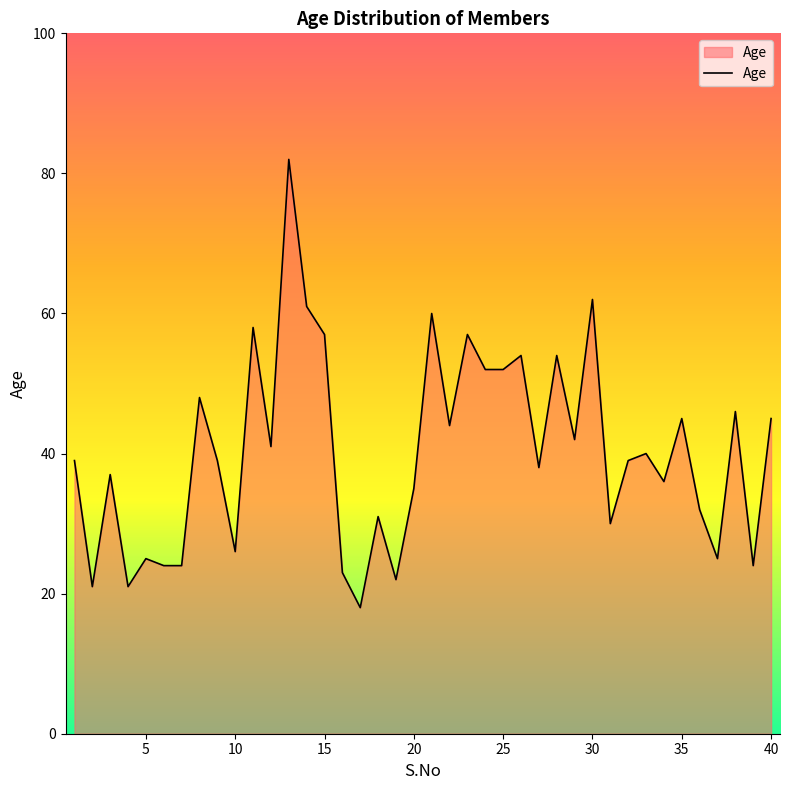

What is the smallest value displayed?

18